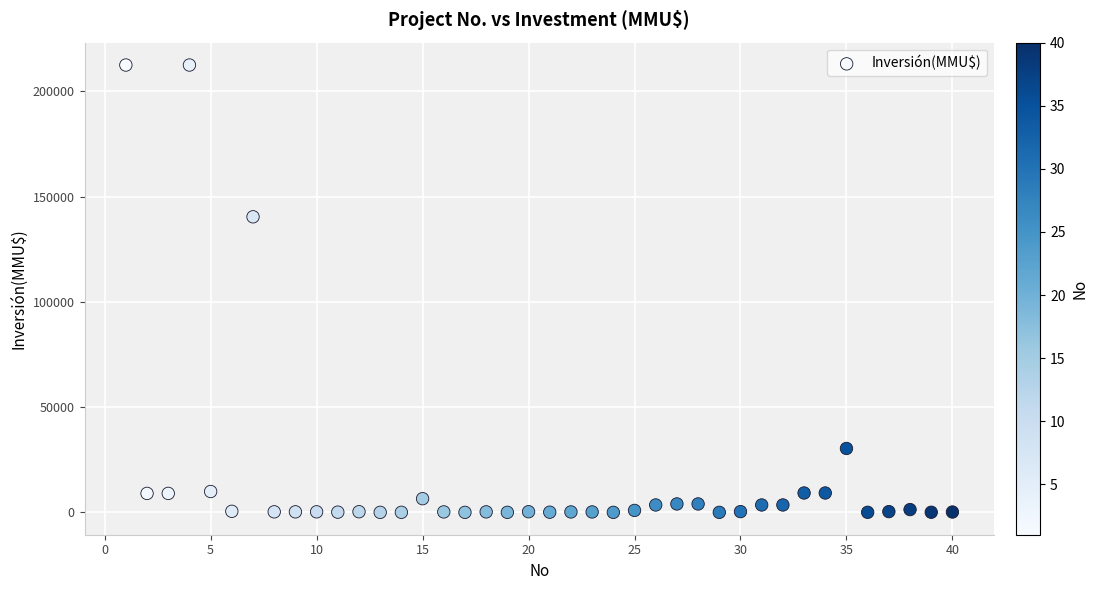

What Y value in the scatter plot is closest to 106250?

140400